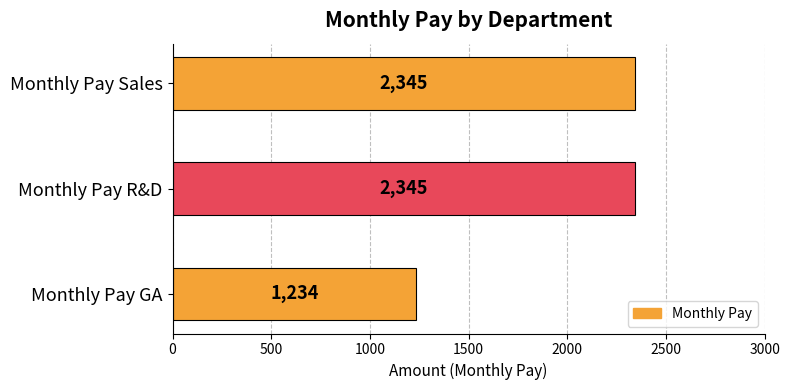

What is the ratio of the value at Monthly Pay Sales to the value at Monthly Pay GA?

1.9